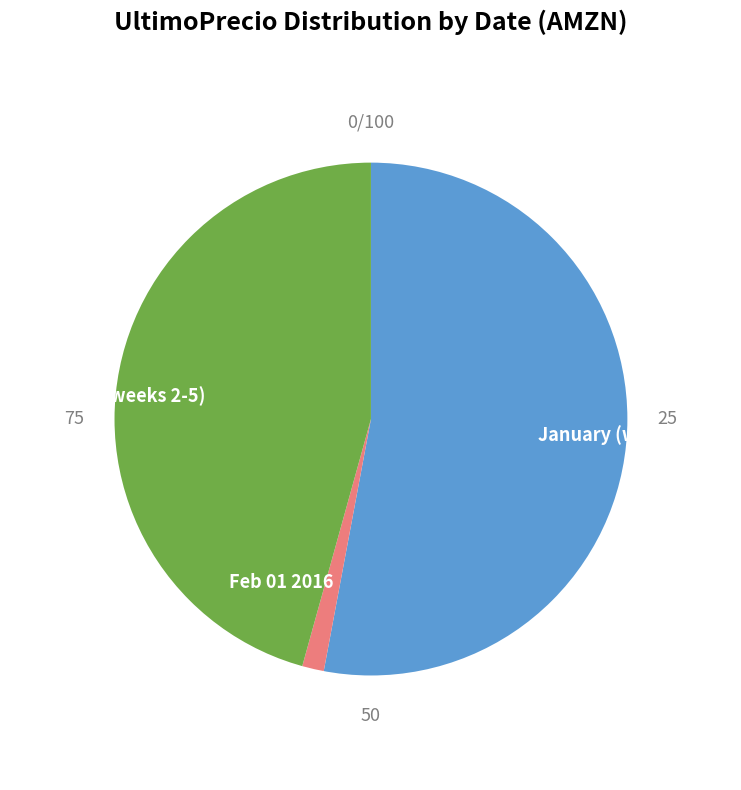

What is the largest slice in the pie chart?

January (weeks 1-4)